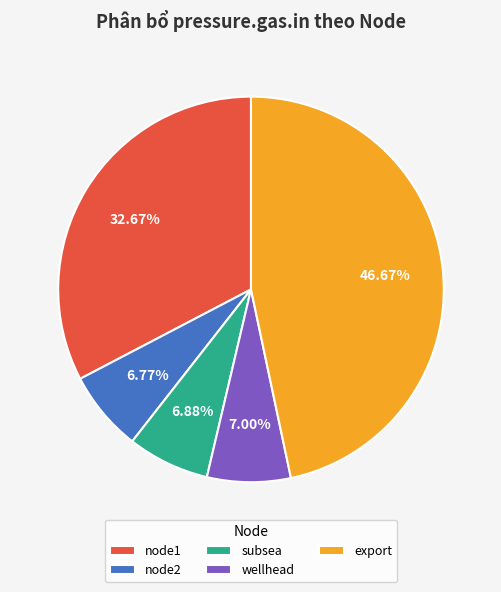

Between wellhead and node1, which is larger?

node1